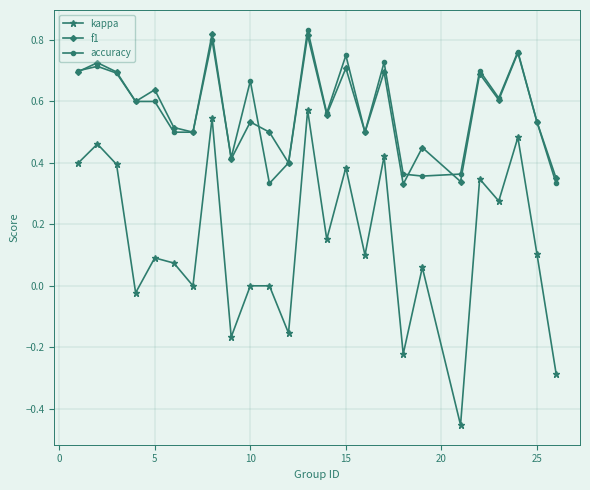

True or false: accuracy has more than 2 points higher than both neighbors.

True